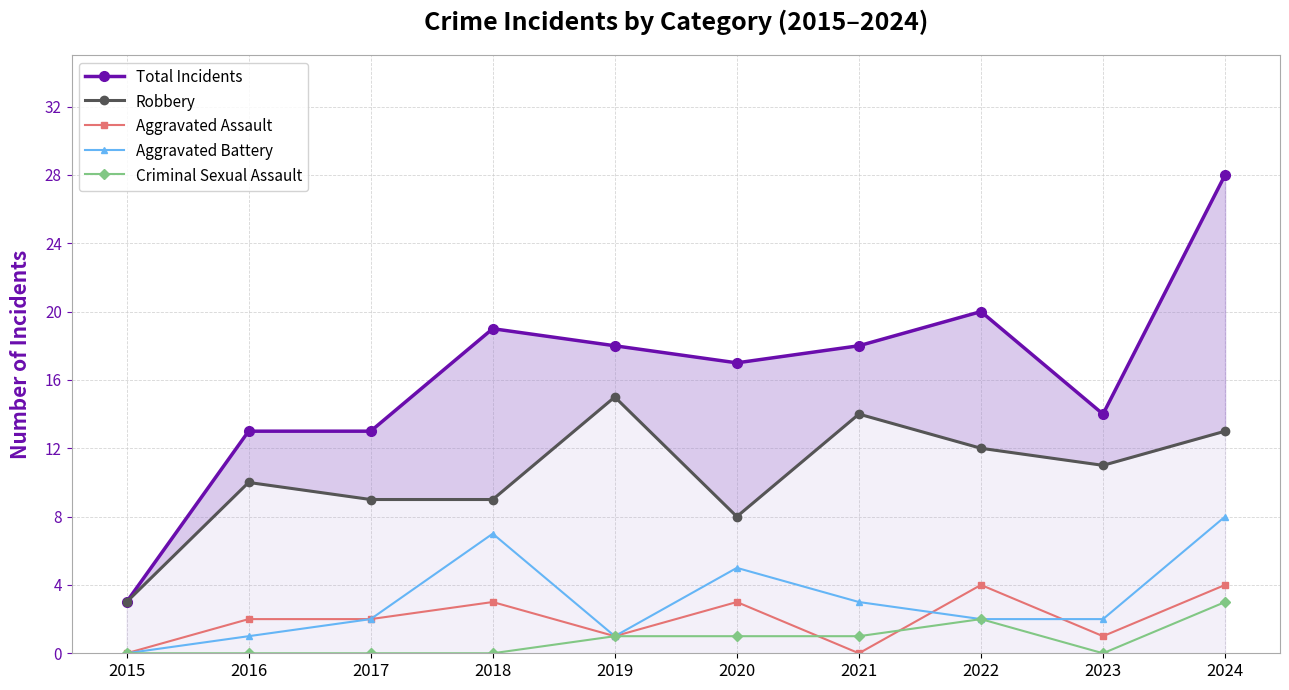

List the series in order of their peak value, lowest first.

Criminal Sexual Assault, Aggravated Assault, Aggravated Battery, Robbery, Total Incidents